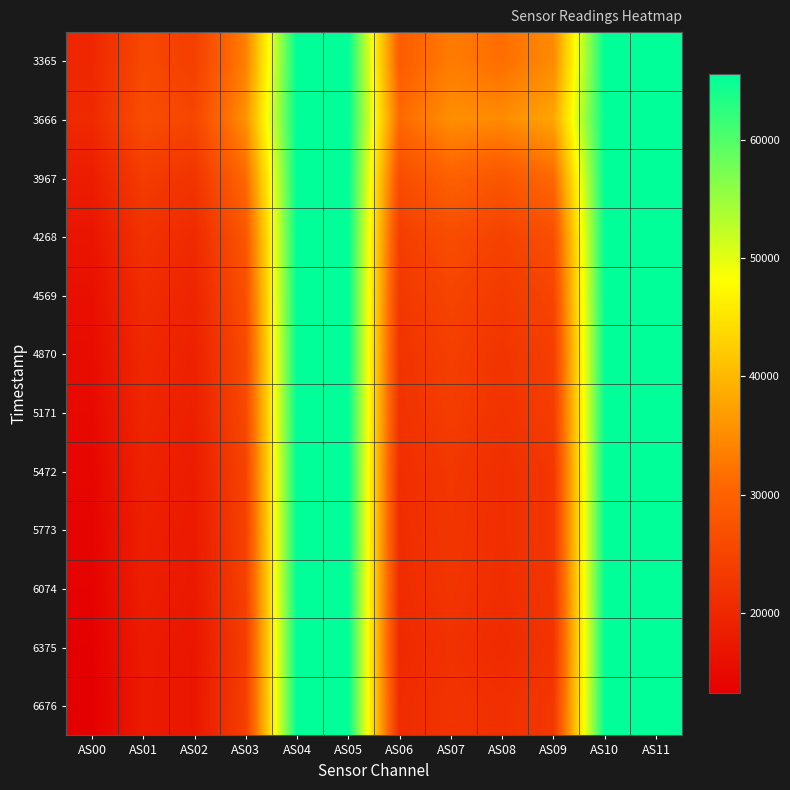

Rank the series by their maximum value, from lowest to highest.

3365, 3666, 3967, 4268, 4569, 4870, 5171, 5472, 5773, 6074, 6375, 6676